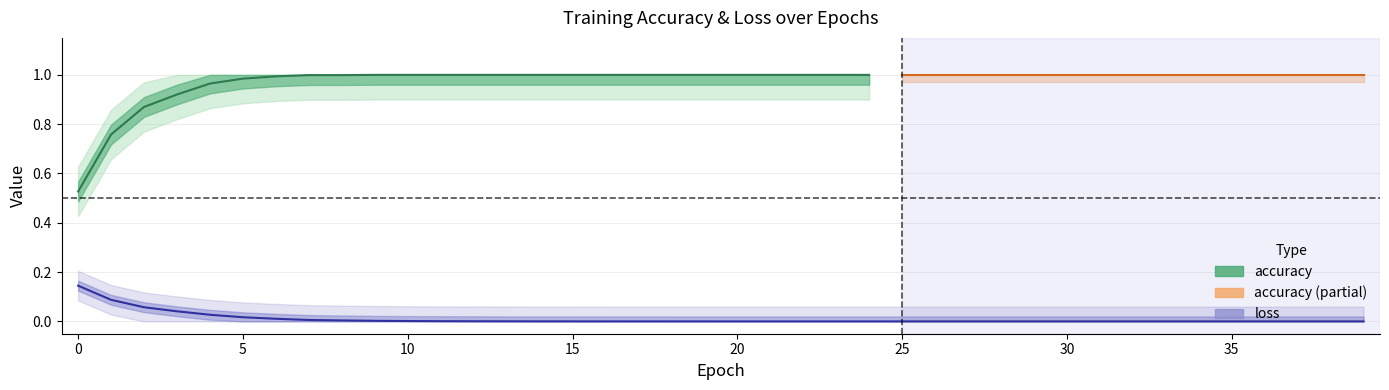

Is it true that the value at 31 is 0.0?

False